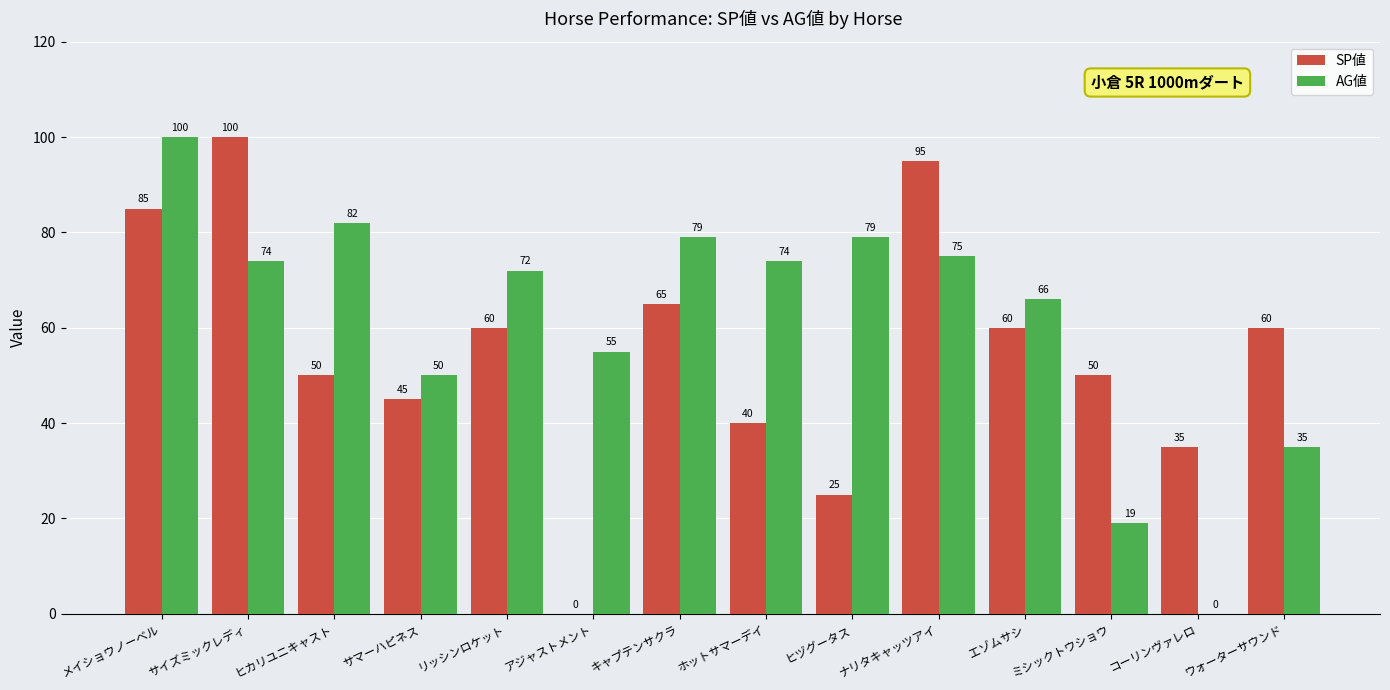

What is the maximum value for SP値?

100